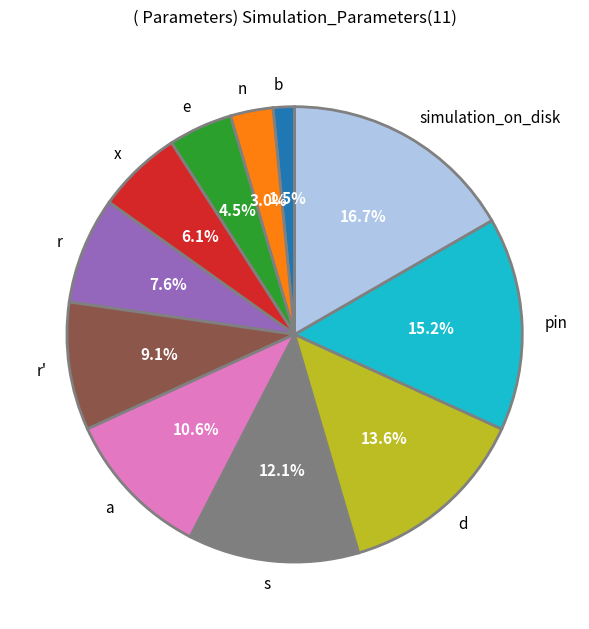

Is r the majority of the pie?

No